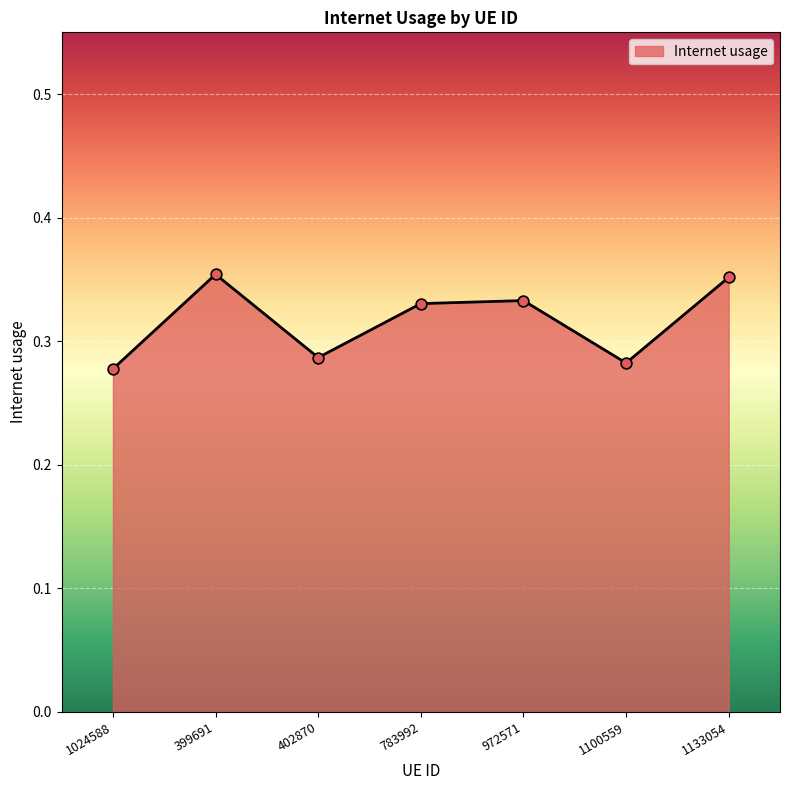

What is the change in value from 399691 to 1100559?

-0.1